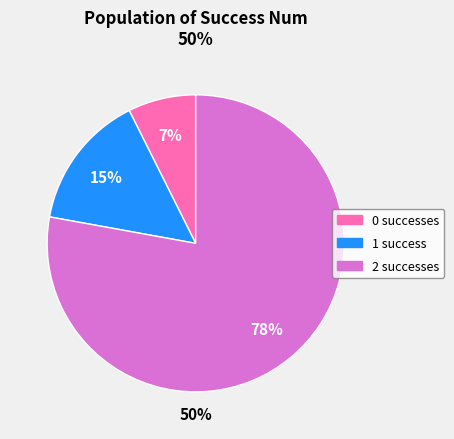

Count the number of slices in the pie.

3